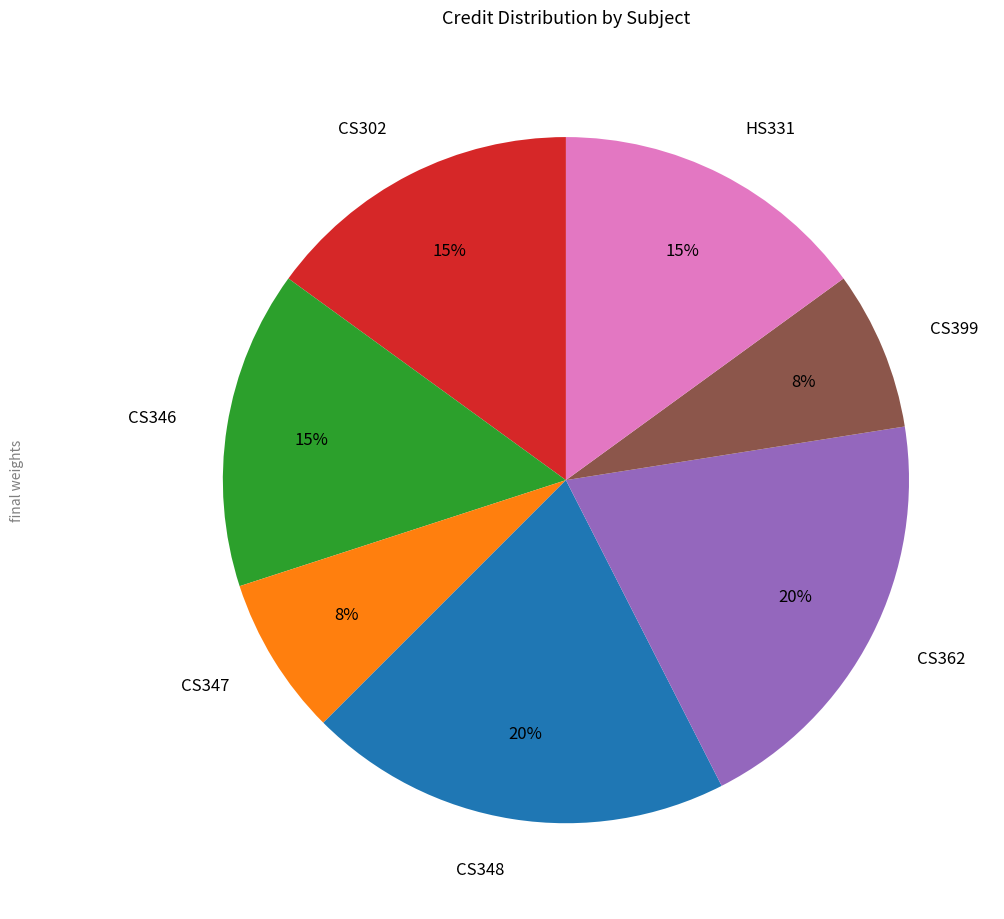

Count the number of slices in the pie.

7